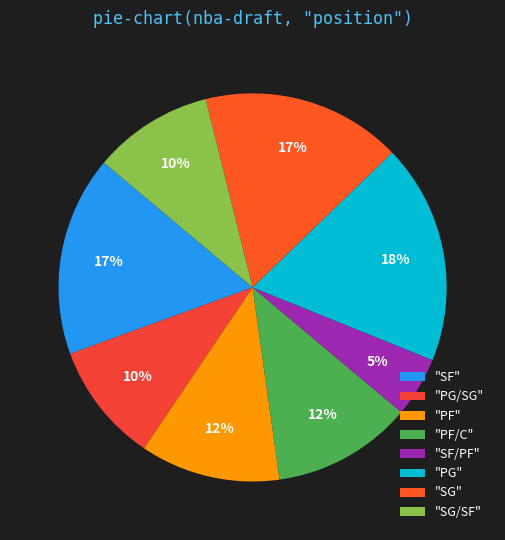

Which category has the biggest portion of the pie?

"PG"